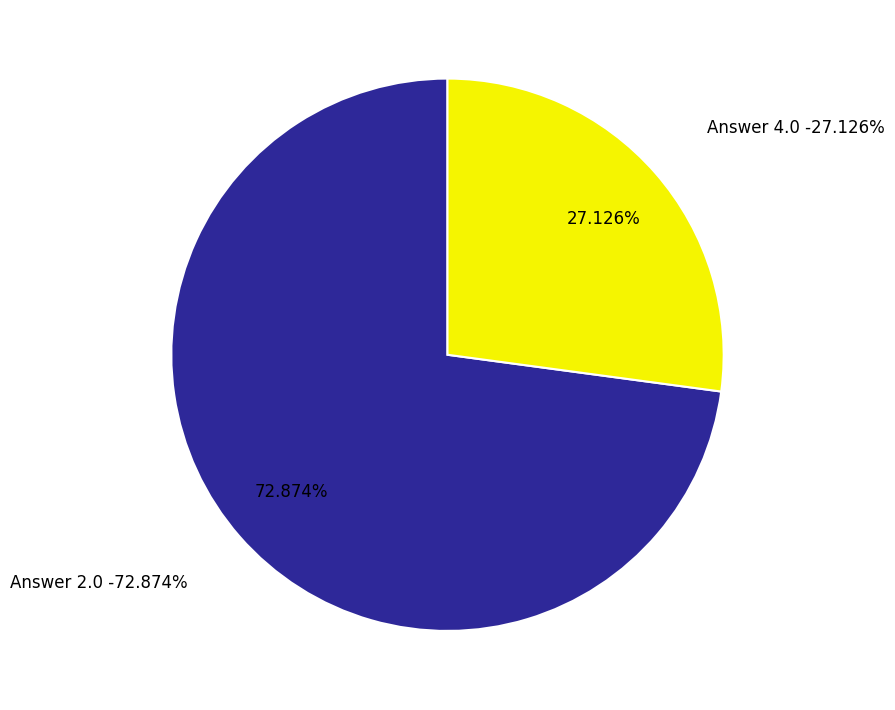

Is Row 0 the majority of the pie?

No